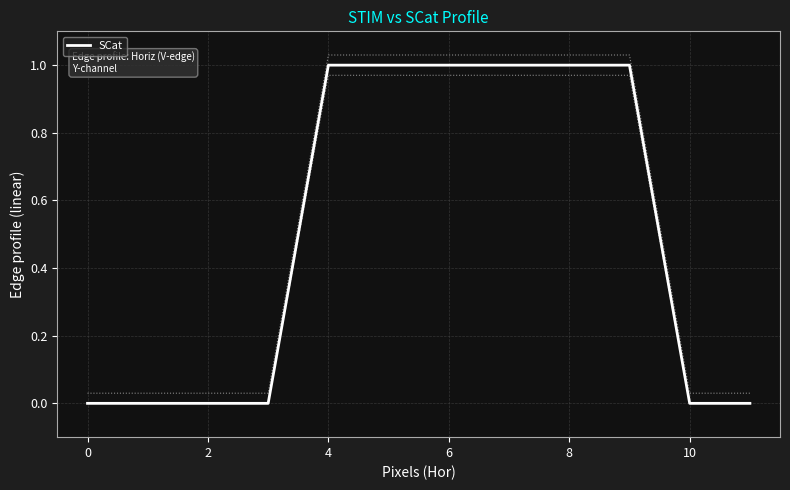

What is the difference between the second highest and minimum values?

1